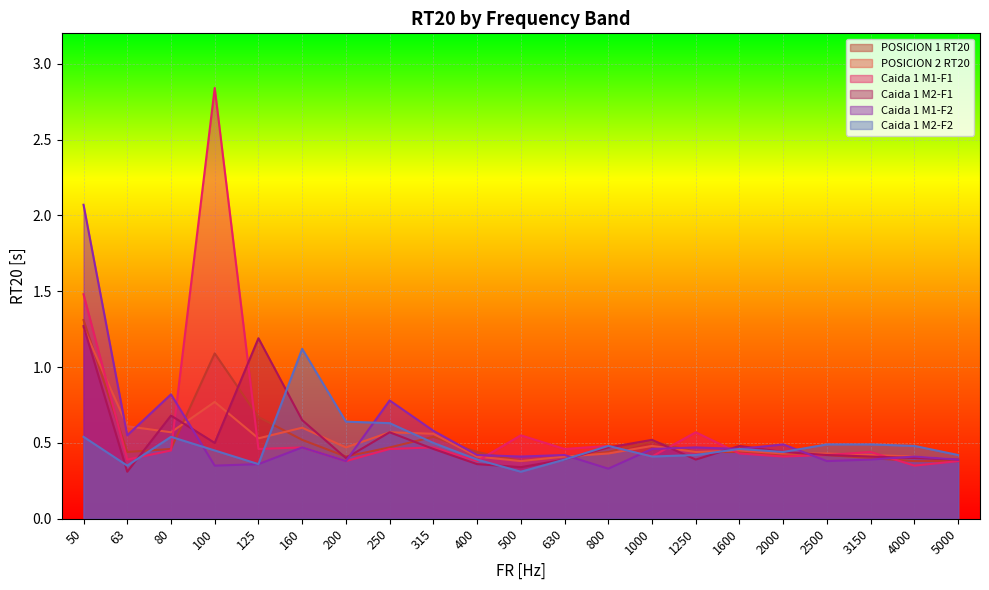

What is the total value across all series at 160?

3.8